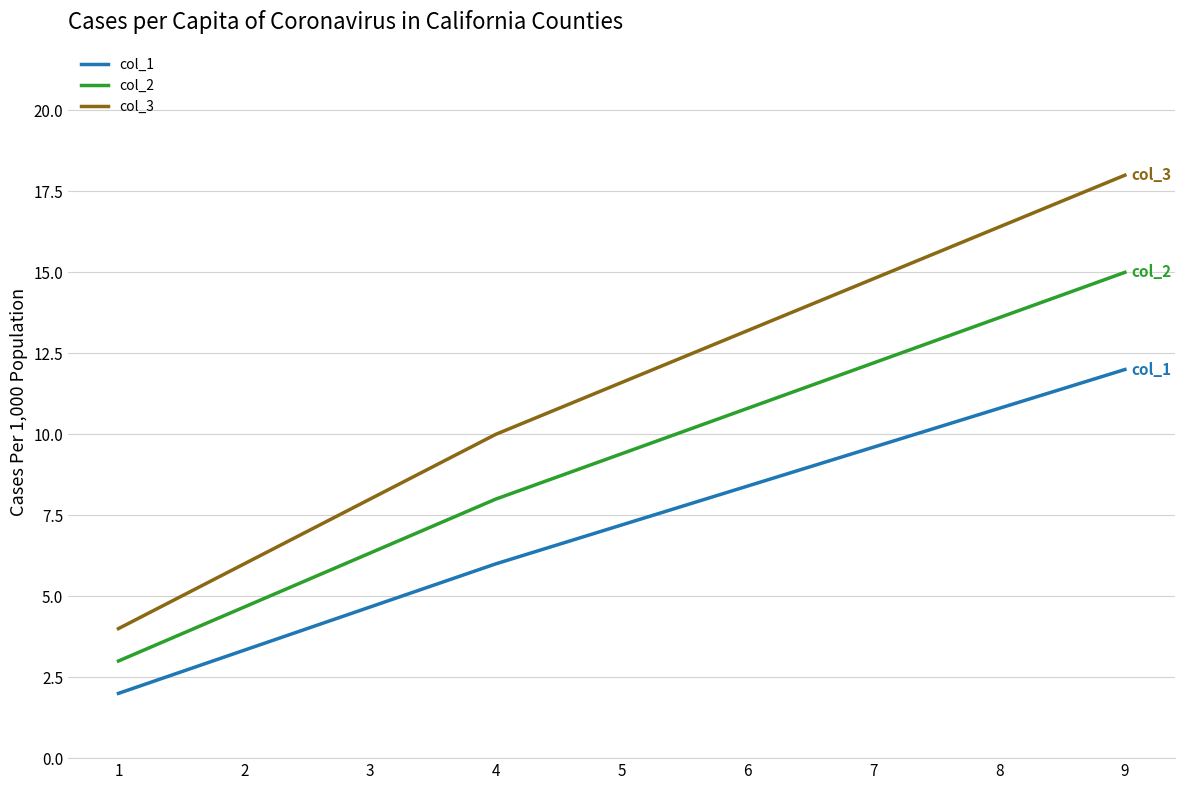

Count the number of data series in this chart.

3